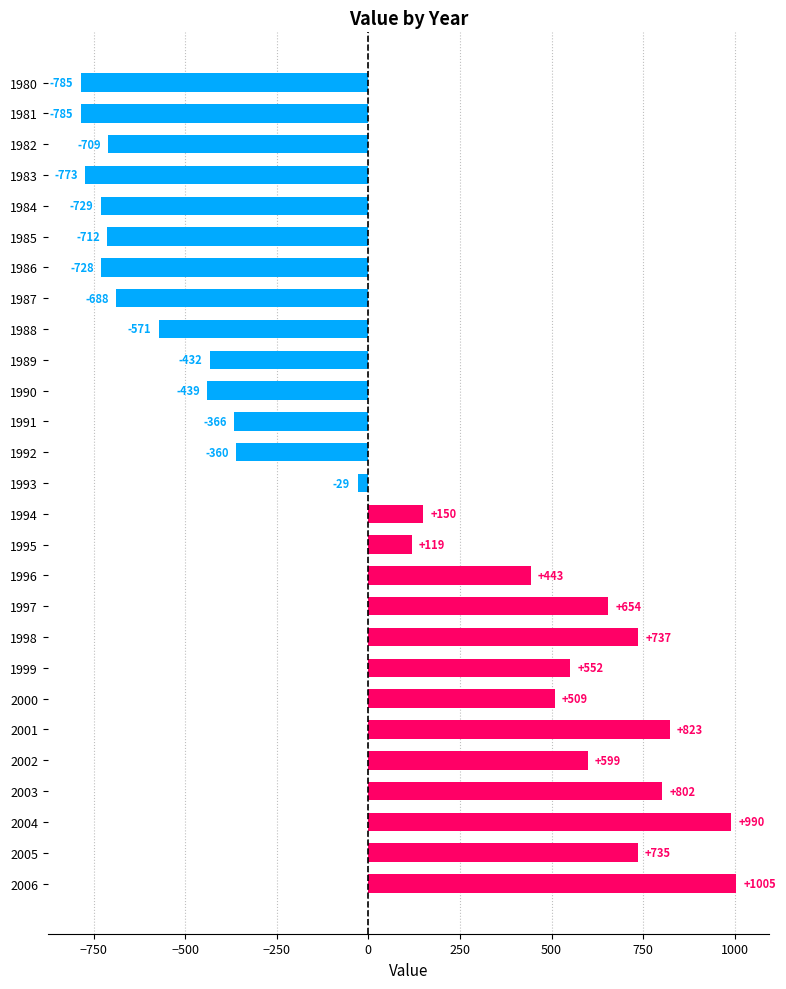

At which label is the value closest to 109?

1995